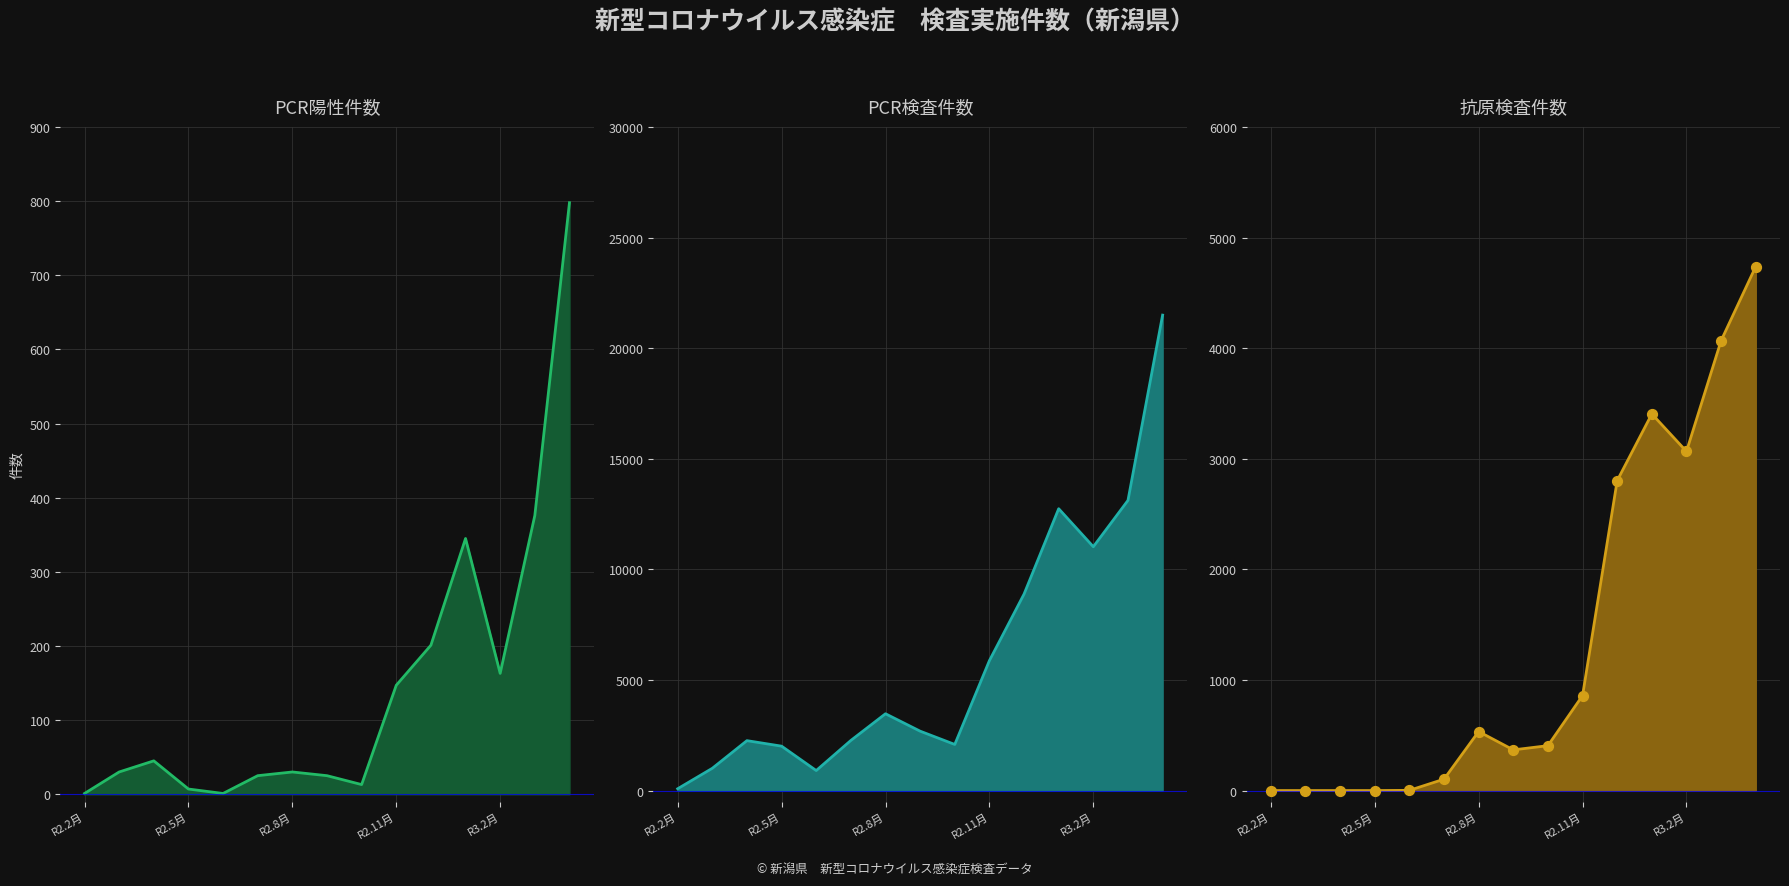

Which series contains the highest Y value?

PCR検査件数